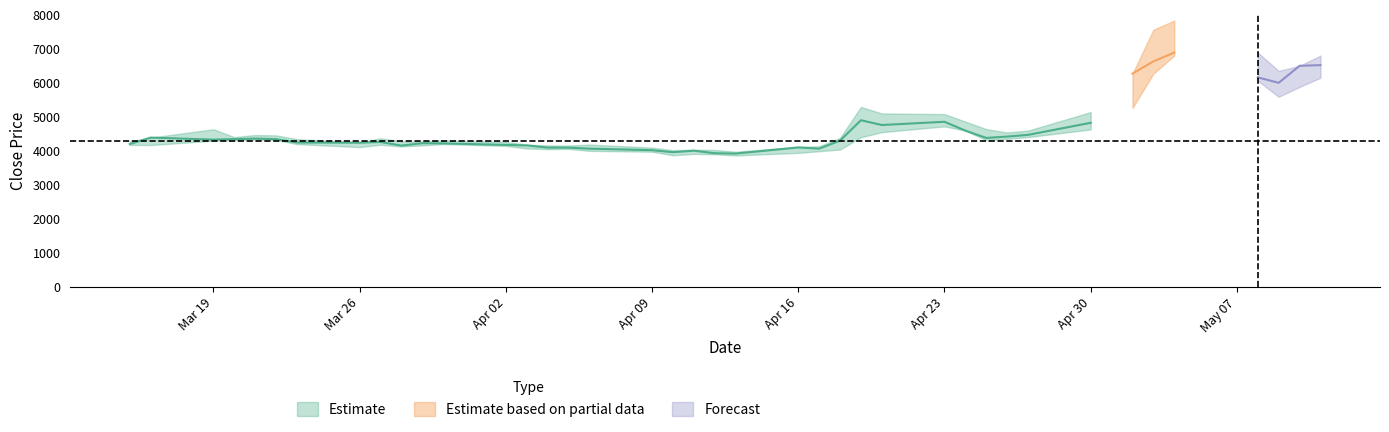

What is the difference between the close values at 29 and 24?

80